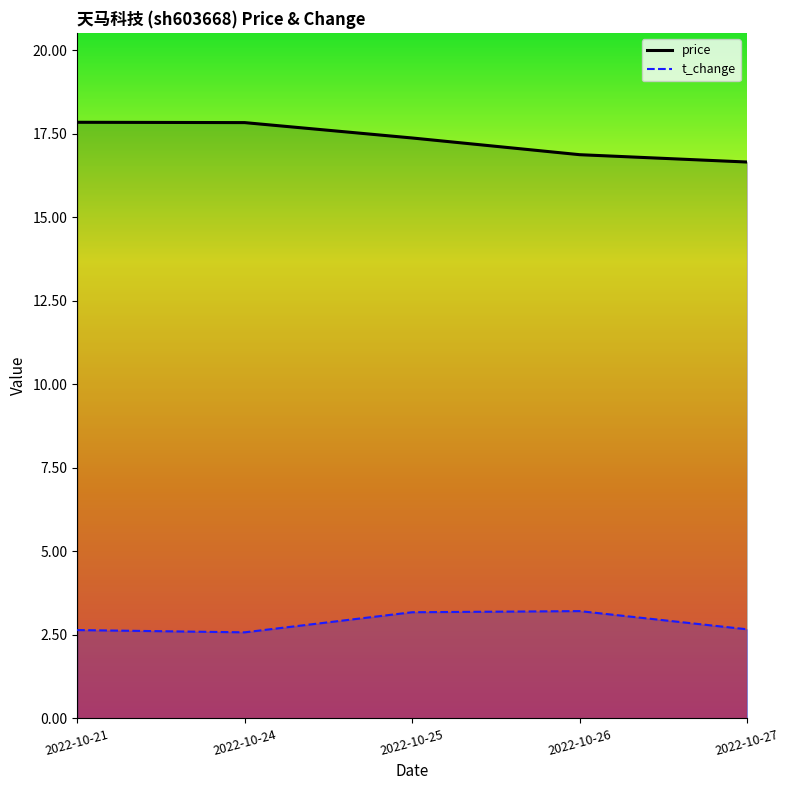

Between 2022-10-26 and 2022-10-27, which series saw the biggest shift?

t_change